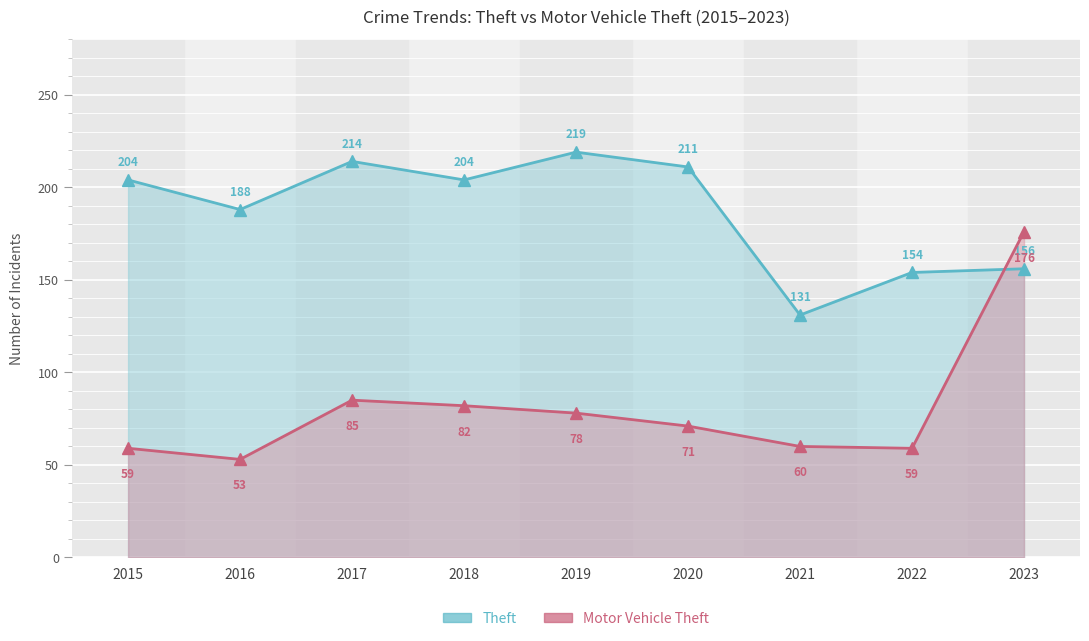

List the series in order of their overall mean, lowest first.

Motor Vehicle Theft, Theft